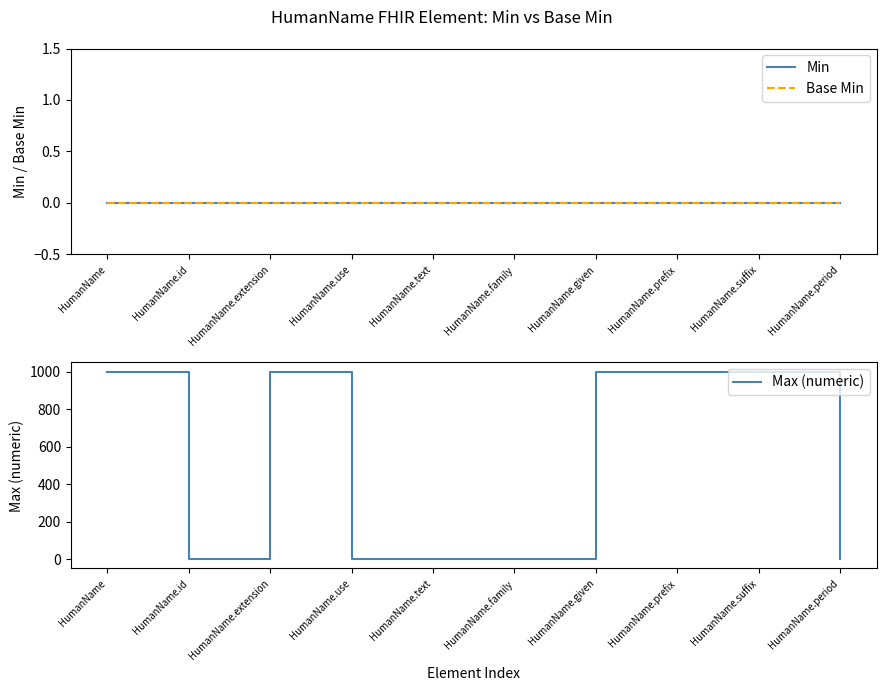

Count the number of data series in this chart.

3